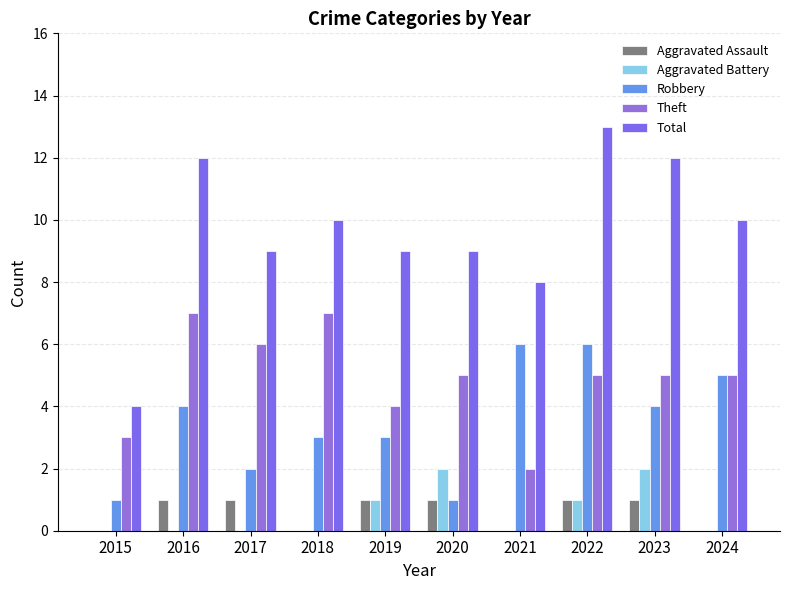

What is the difference between the Total values at 2019 and 2016?

3